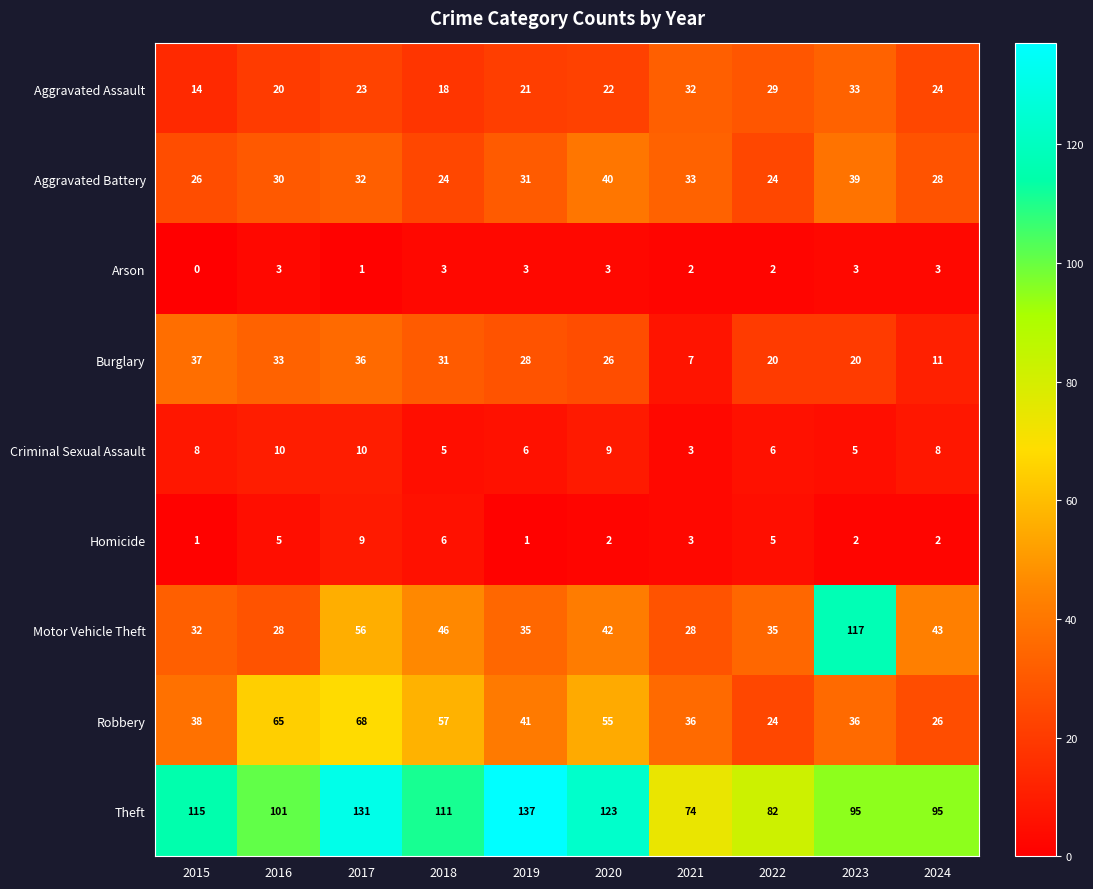

At 2016, list the series in order from smallest to largest.

Arson, Homicide, Criminal Sexual Assault, Aggravated Assault, Motor Vehicle Theft, Aggravated Battery, Burglary, Robbery, Theft